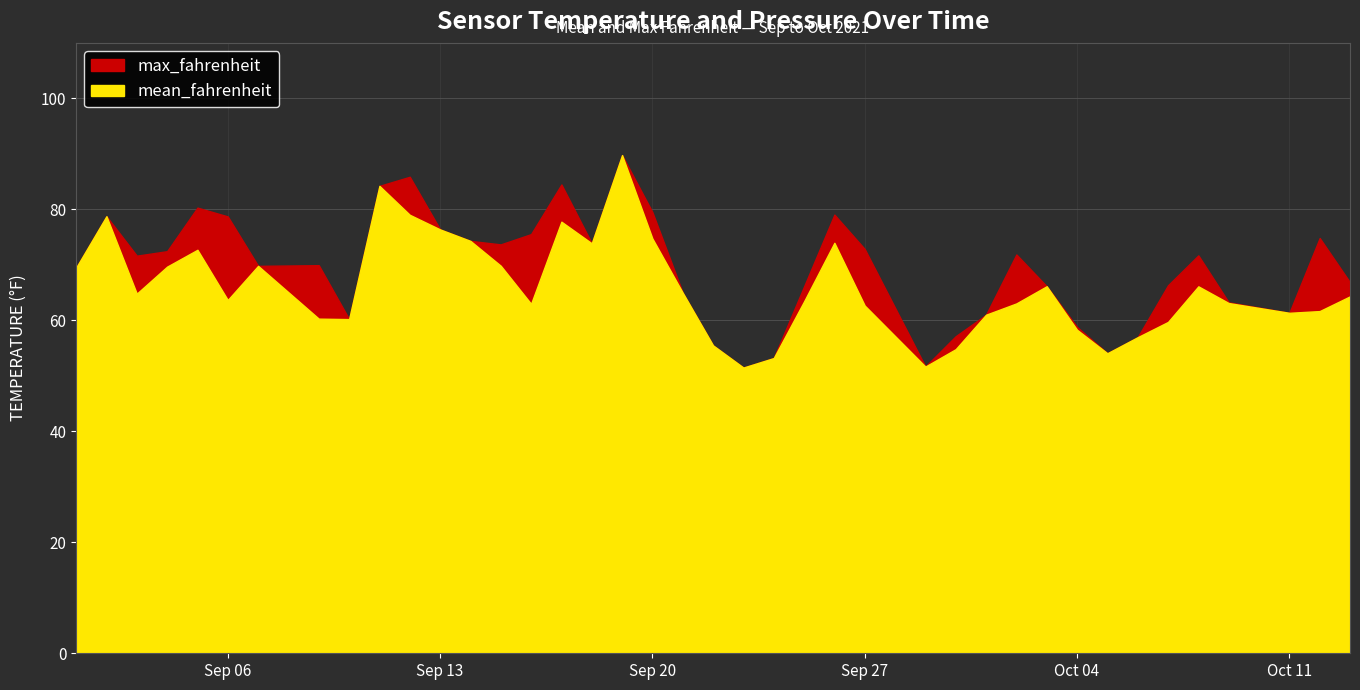

Is it true that mean_fahrenheit equals 74.0 at 2021-09-26?

True